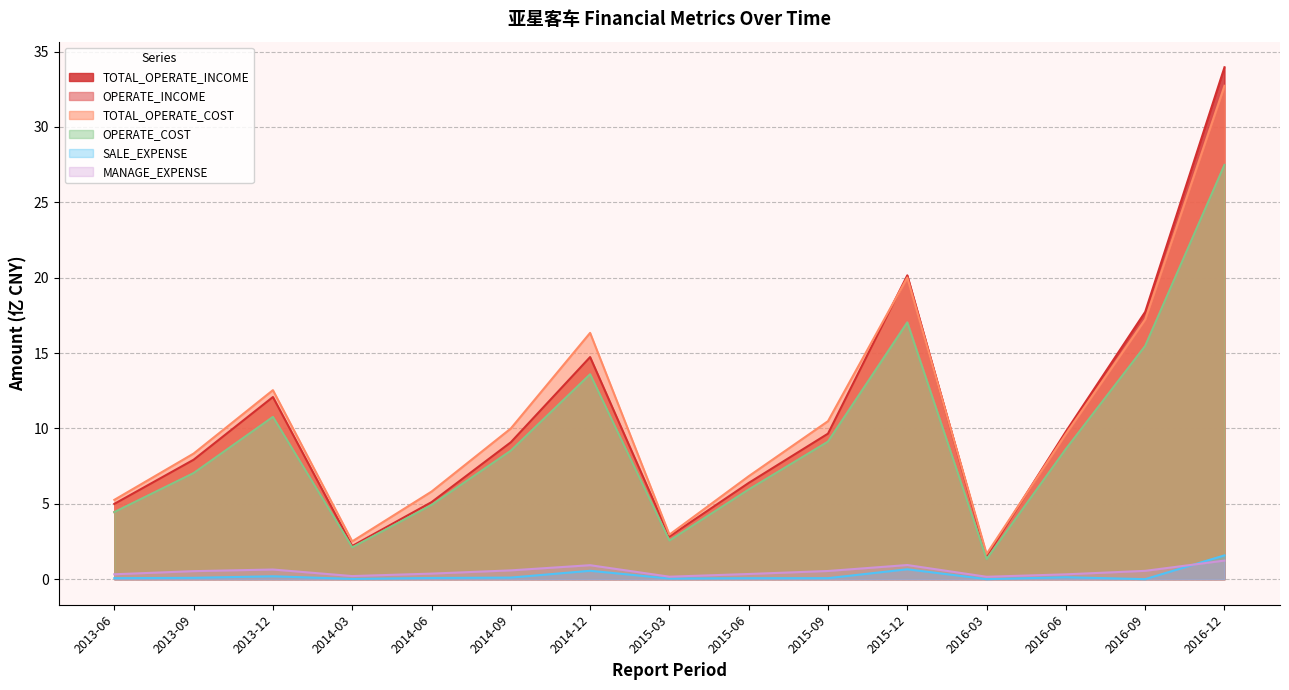

What is the total value across all series at 2015-06?

25.5